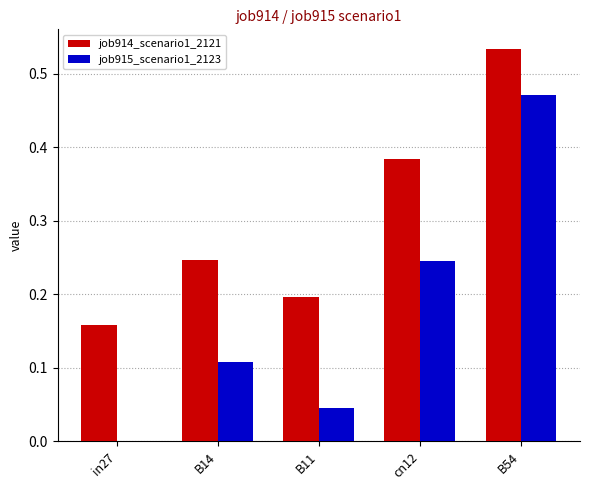

Is the value of job915_scenario1_2123 at B54 greater than the value of job914_scenario1_2121 at cn12?

Yes